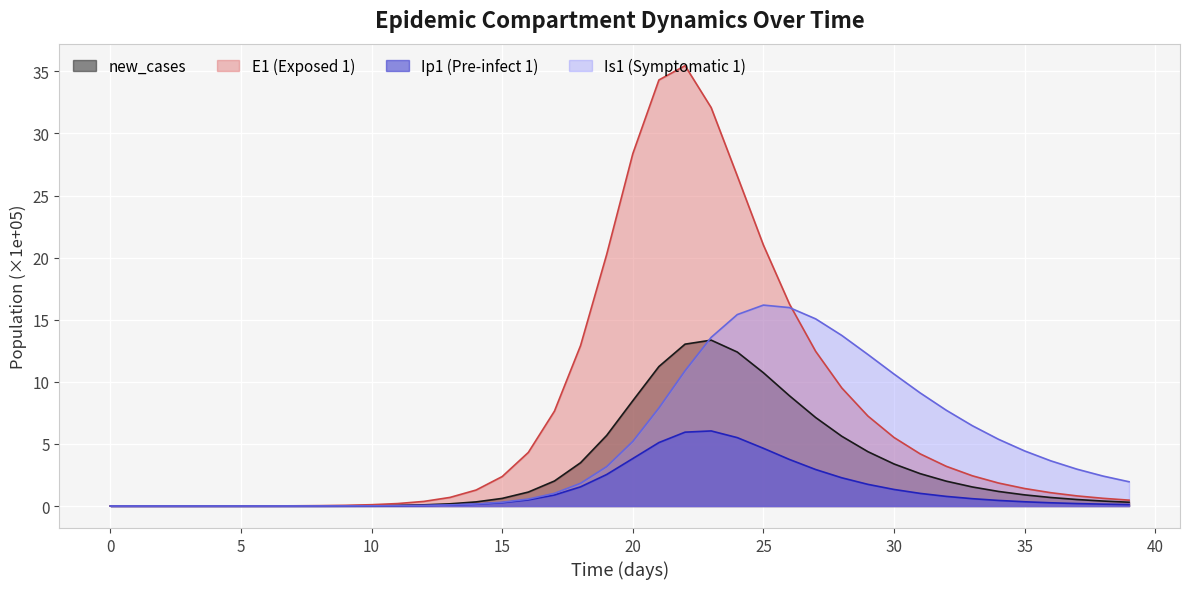

What is the value of the new_cases point at the 17th from the left?

1.1